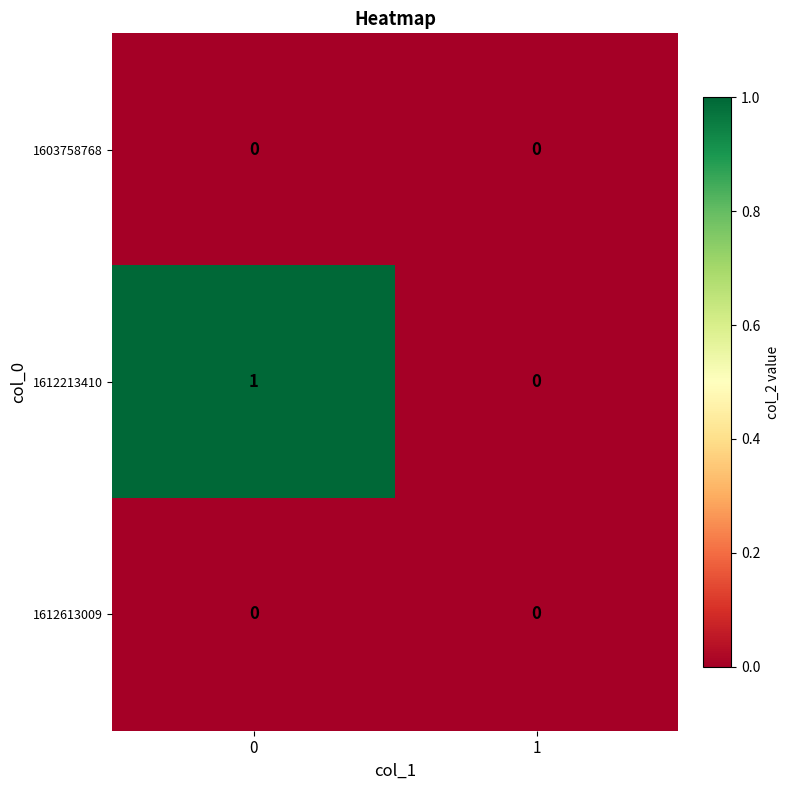

List the labels in order of 1612213410 value, smallest first.

1, 0